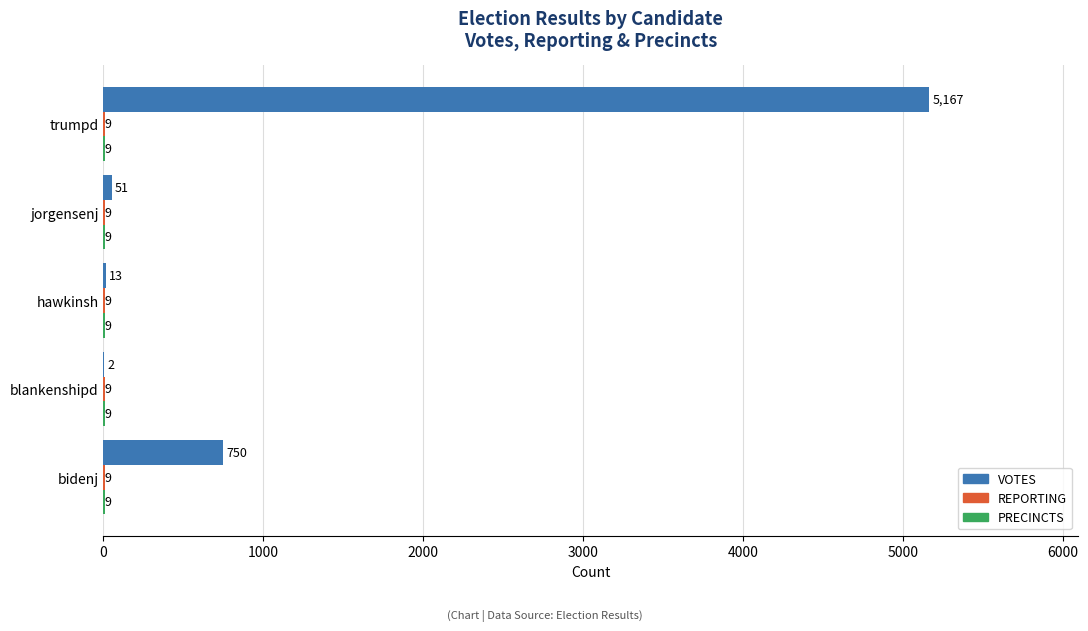

Which series has the largest total across all categories?

VOTES